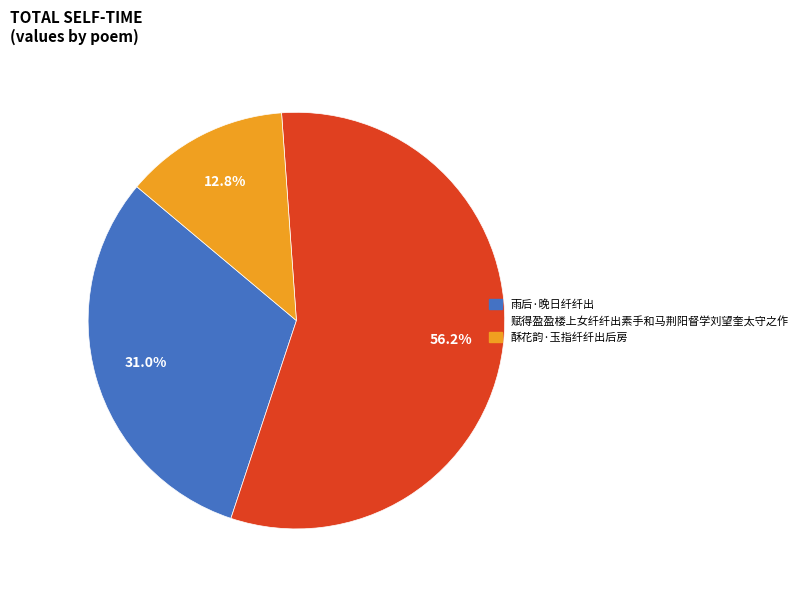

Which has a higher value, 雨后·晚日纤纤出 or 酥花韵·玉指纤纤出后房?

雨后·晚日纤纤出